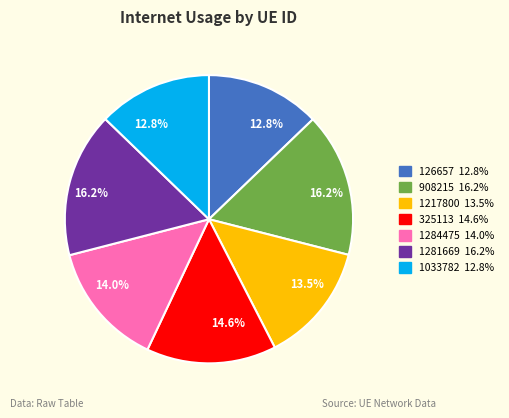

What percentage is NOT represented by 325113?

85.4%